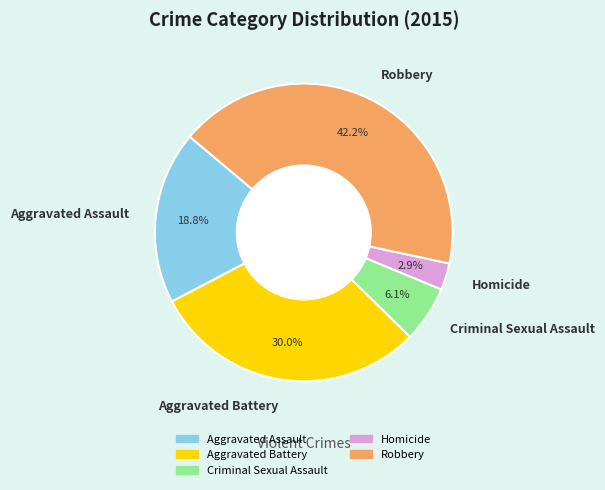

Which slice is the smallest?

Homicide